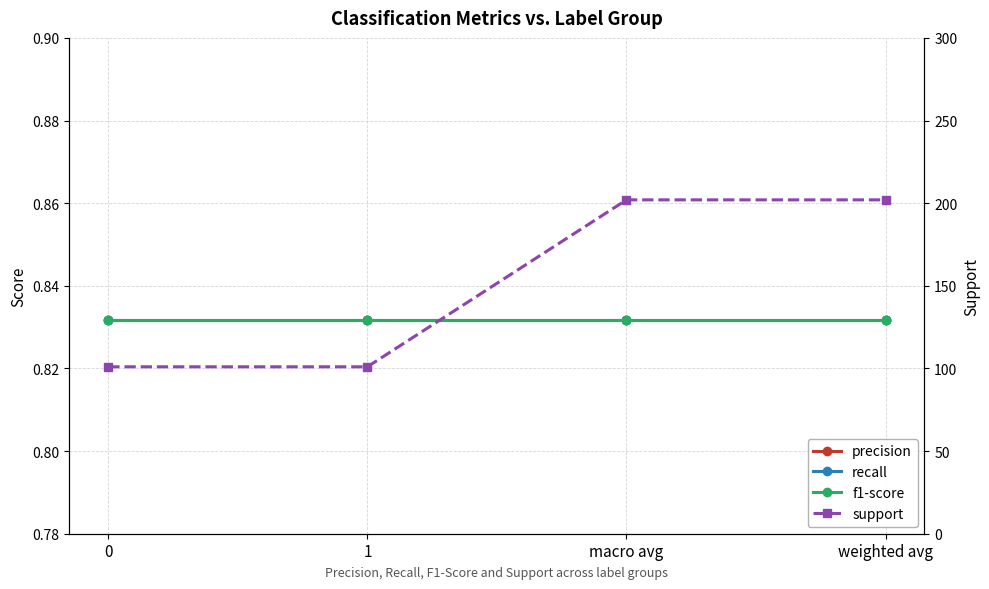

What is the value of the recall point at the 4th from the left?

0.8